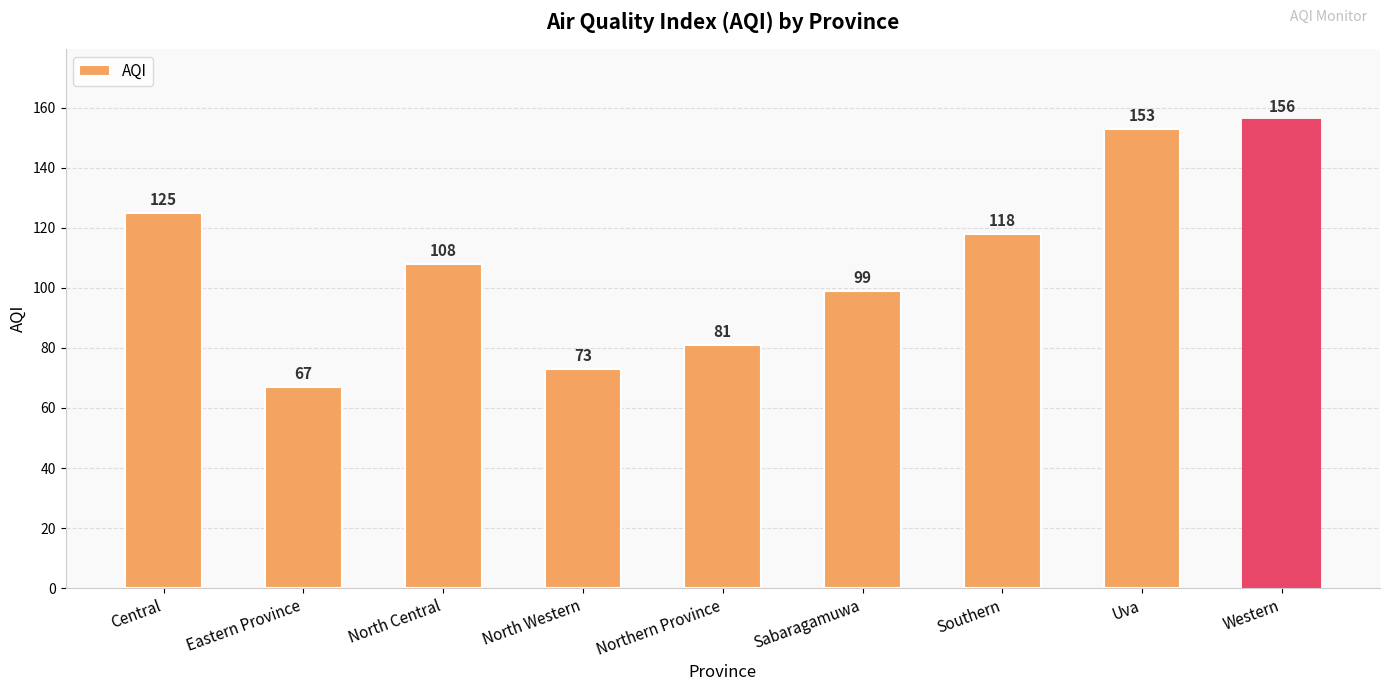

How many data points are less than 108?

4